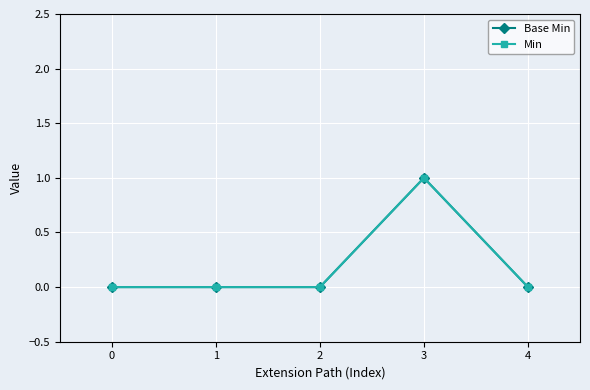

Does the chart have visible grid lines?

Yes